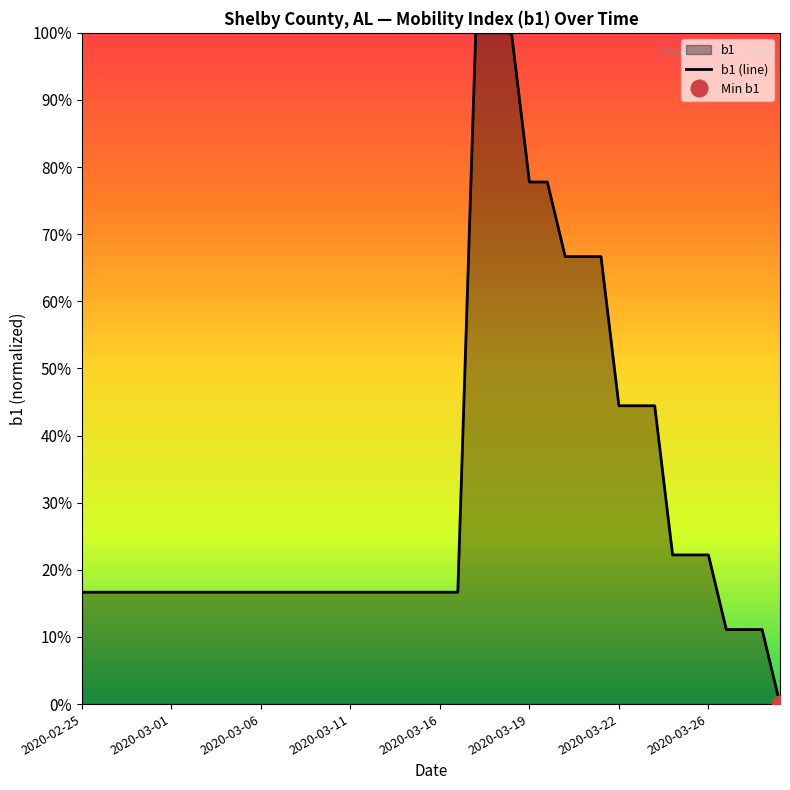

Does the chart have visible grid lines?

No